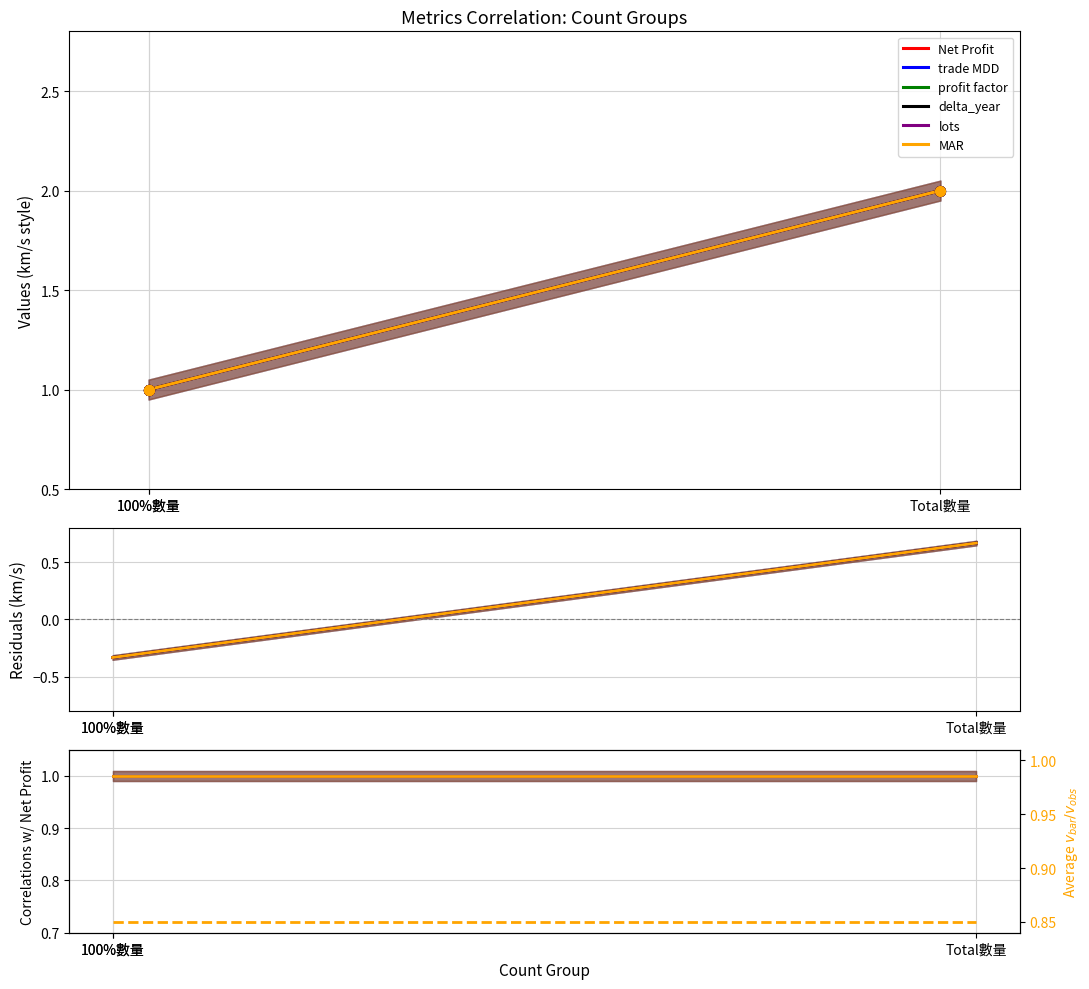

What is the total value across all series at 100%數量?

6